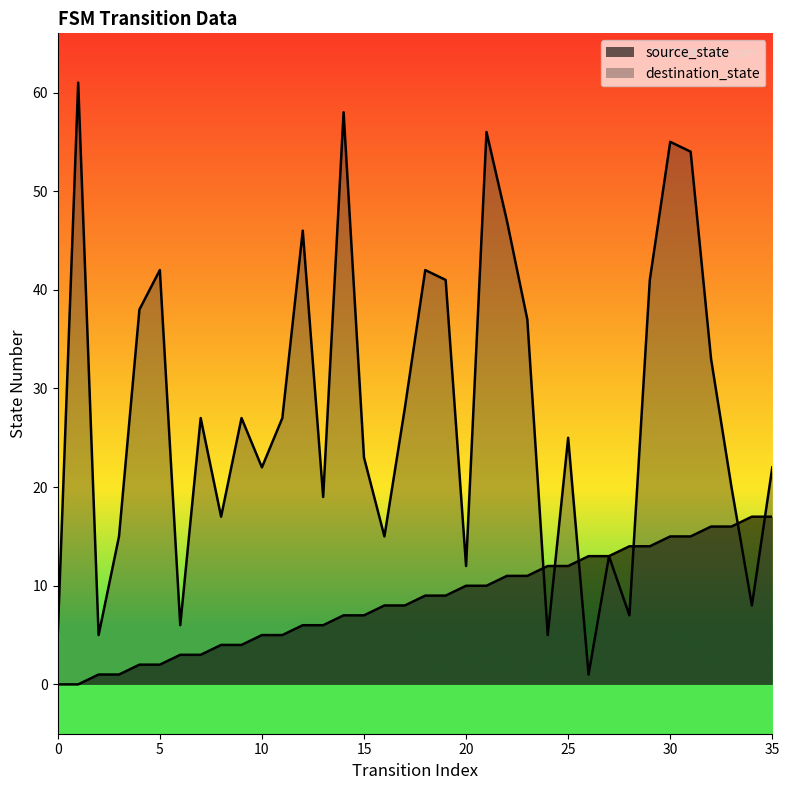

Which series ends up on top after the final intersection of destination_state and source_state?

destination_state